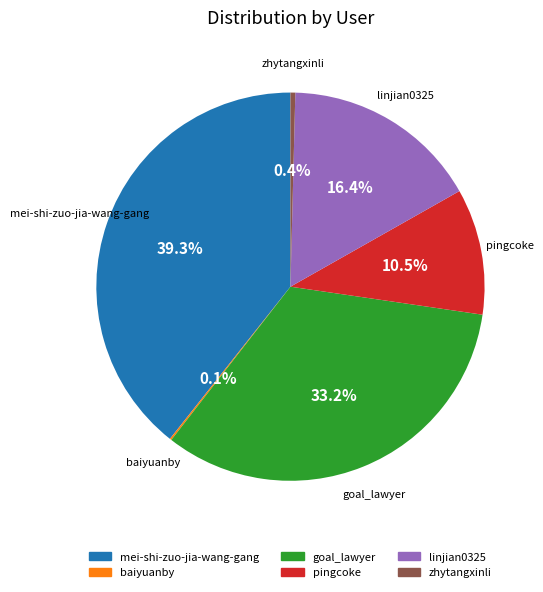

Which category has the biggest portion of the pie?

mei-shi-zuo-jia-wang-gang